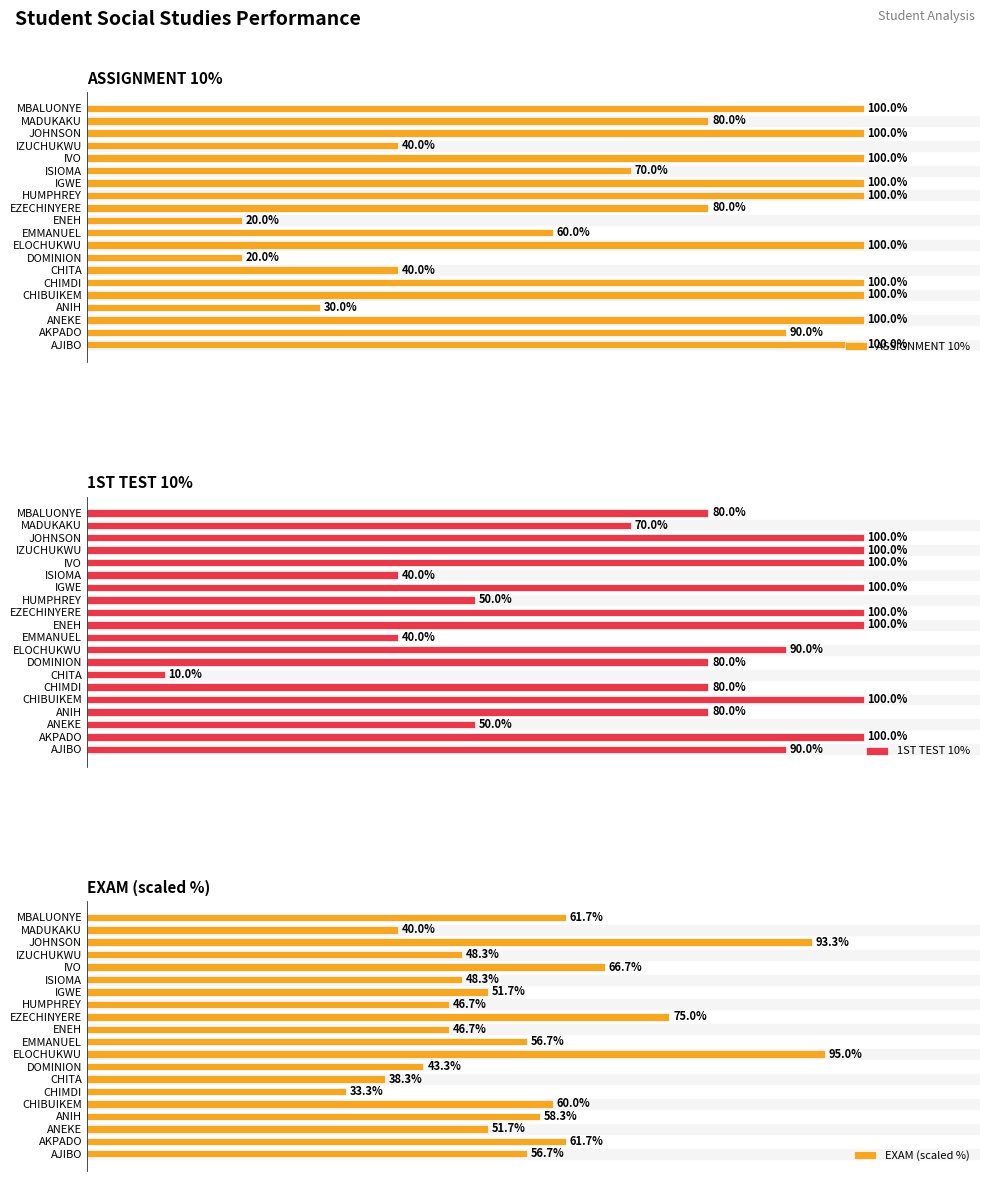

List the series in order of their peak value, highest first.

ASSIGNMENT 10%, 1ST TEST 10%, EXAM (scaled %)